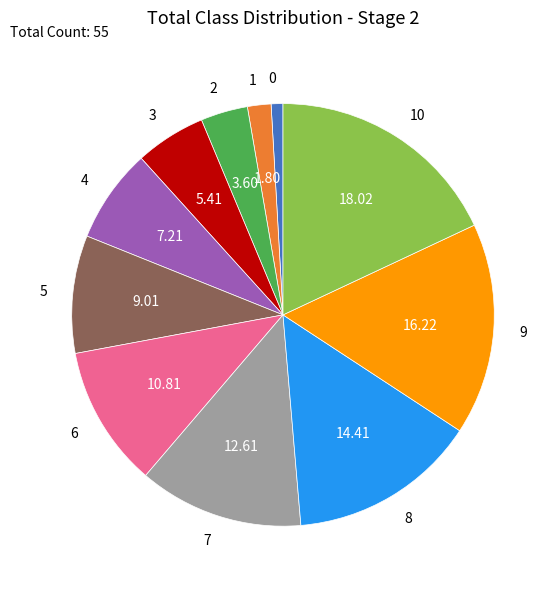

Is the sum of 5 and 4 greater than half?

No